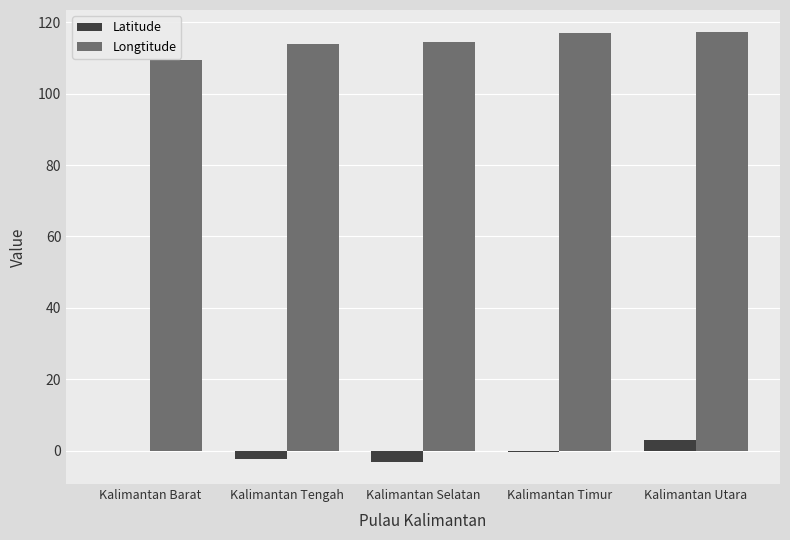

Is it true that Latitude equals 3.0 at Kalimantan Utara?

True